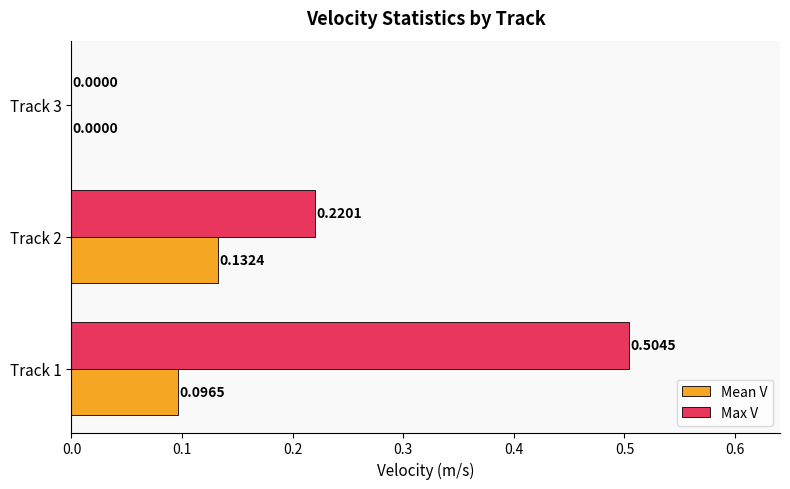

Which series changed the most between Track 2 and Track 3?

Max V